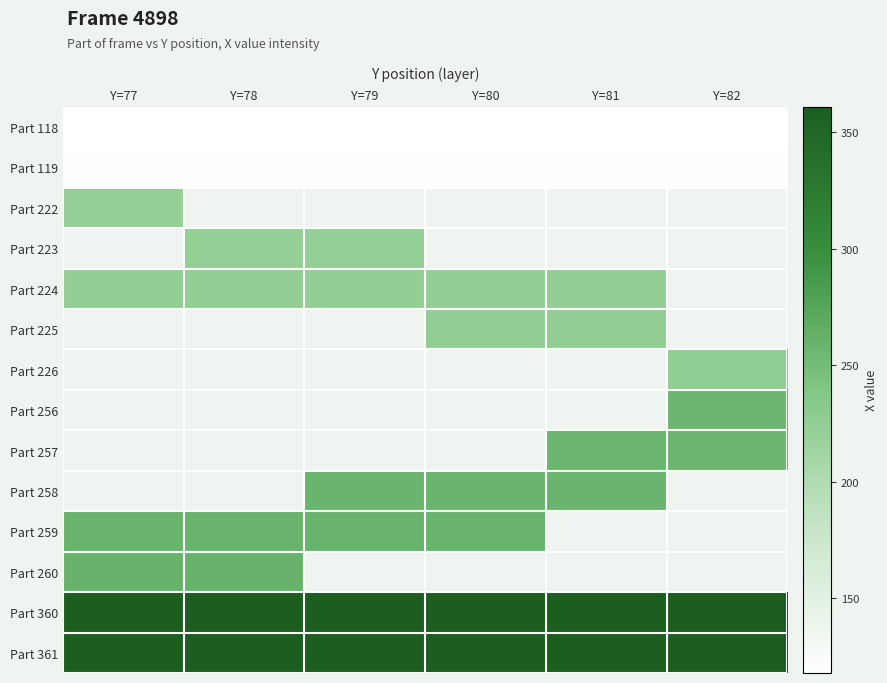

What is the sum of the Part 360 values at Y=78 and Y=77?

720.0